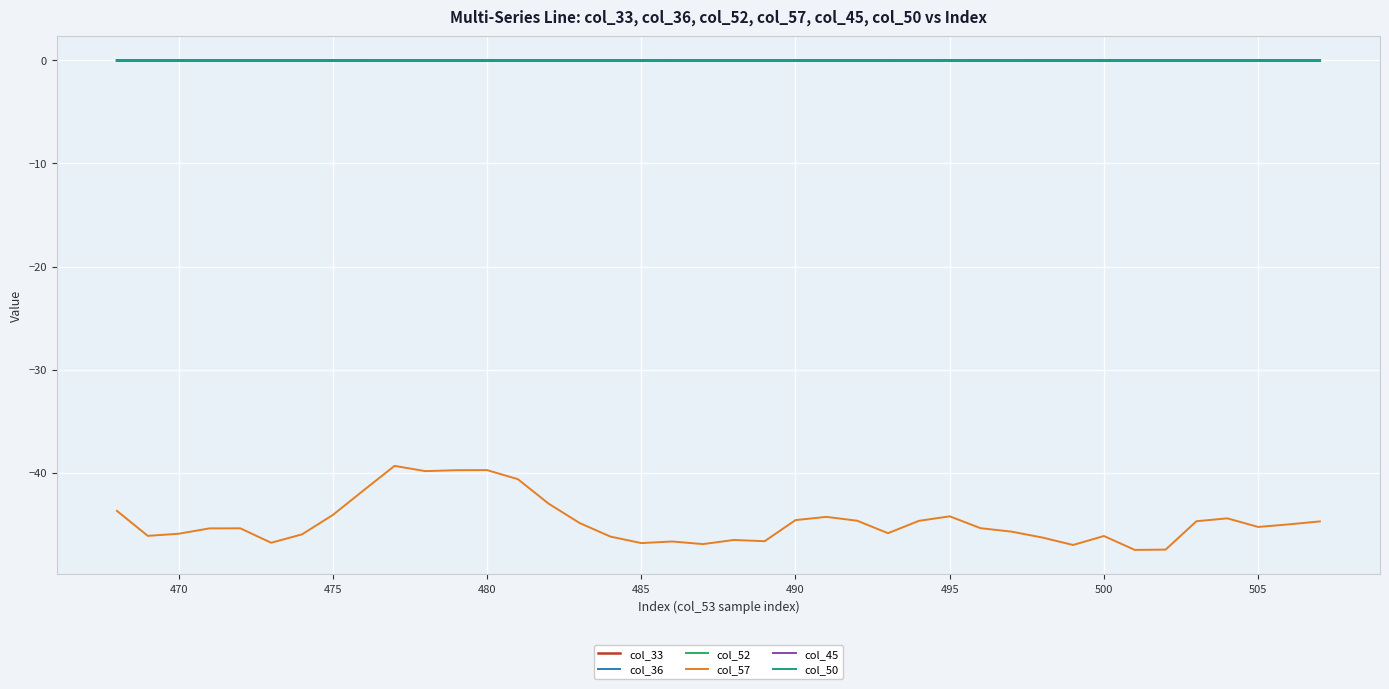

What are all the series names shown in the legend?

col_33, col_36, col_52, col_57, col_45, col_50